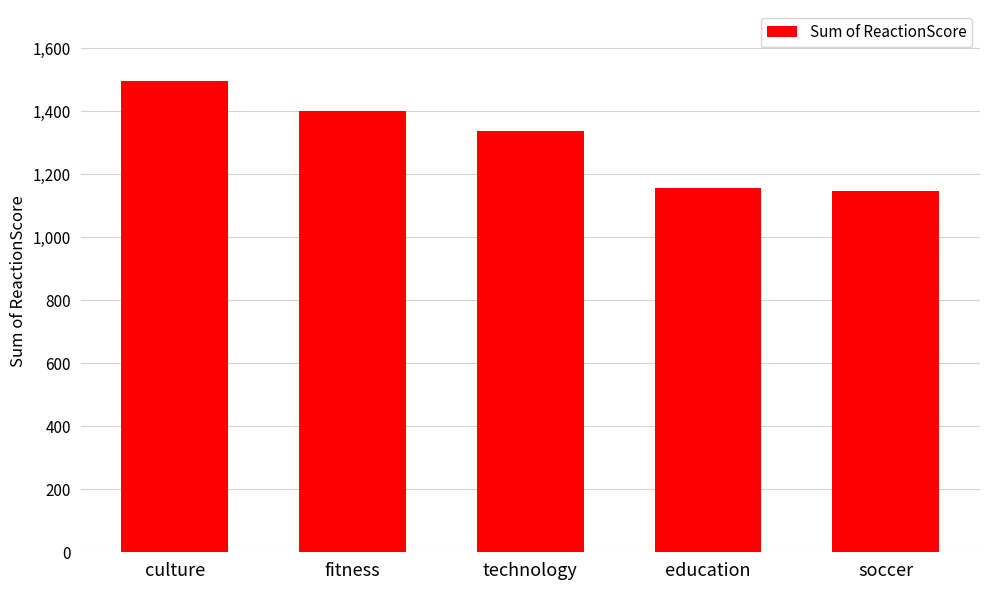

At which label does the data first exceed 1338?

culture